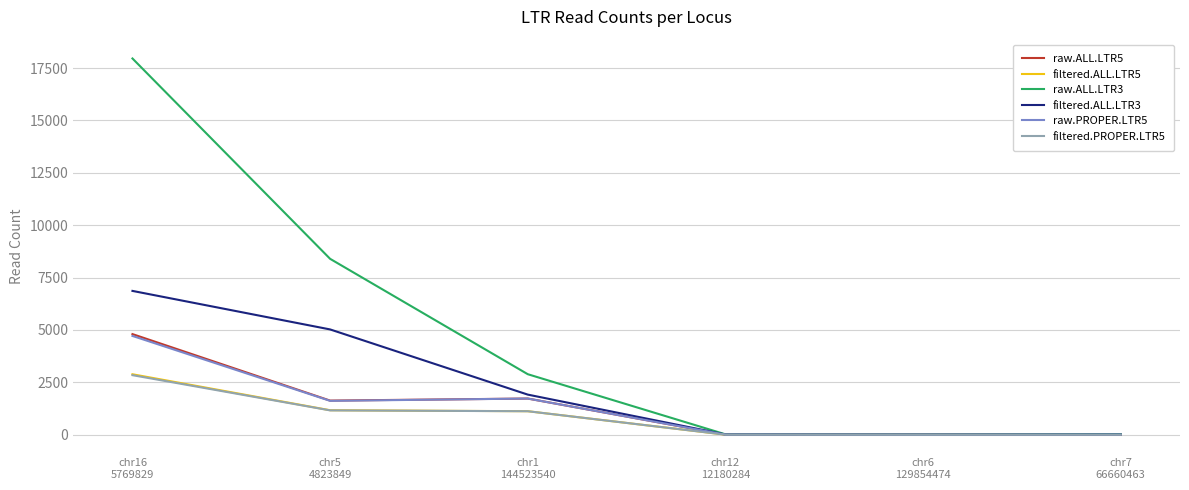

Which series has the largest range (max minus min)?

raw.ALL.LTR3